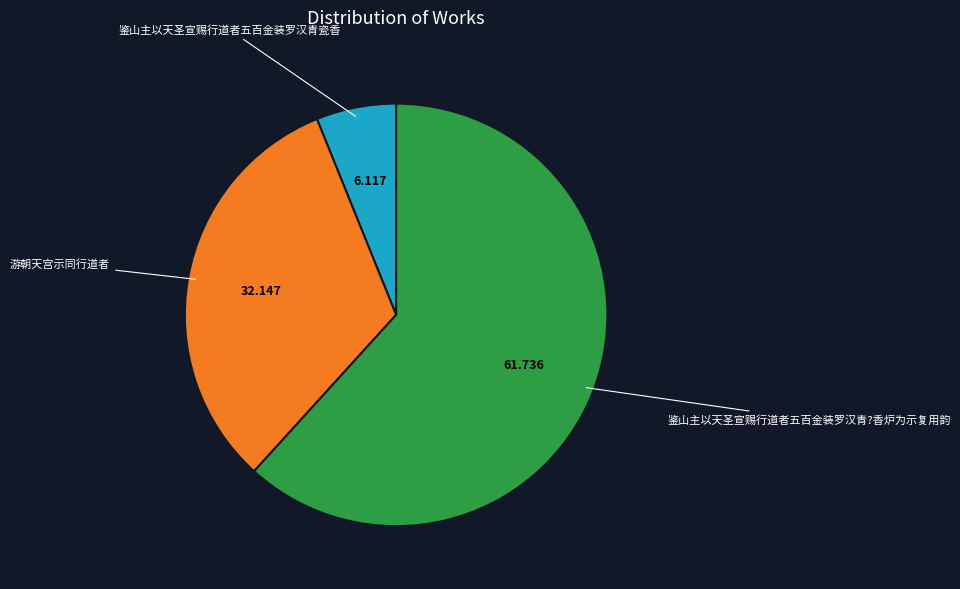

How many slices are in this pie chart?

3